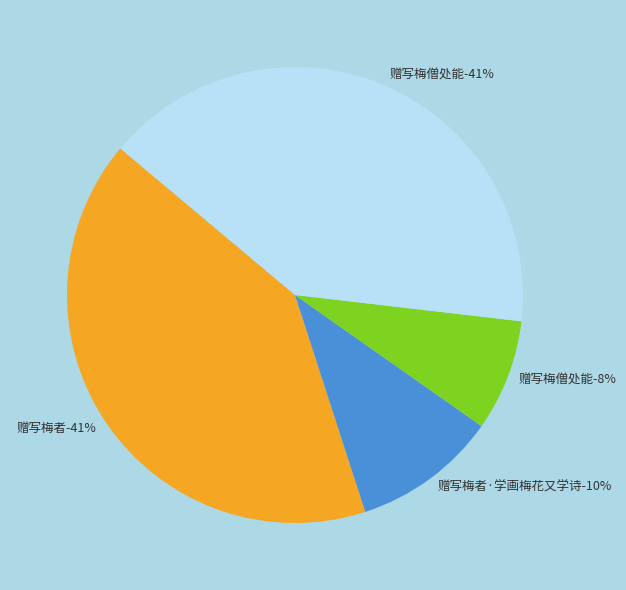

Rank the categories by value from highest to lowest.

赠写梅者, 赠写梅僧处能, 赠写梅者·学画梅花又学诗, 赠写梅僧处能